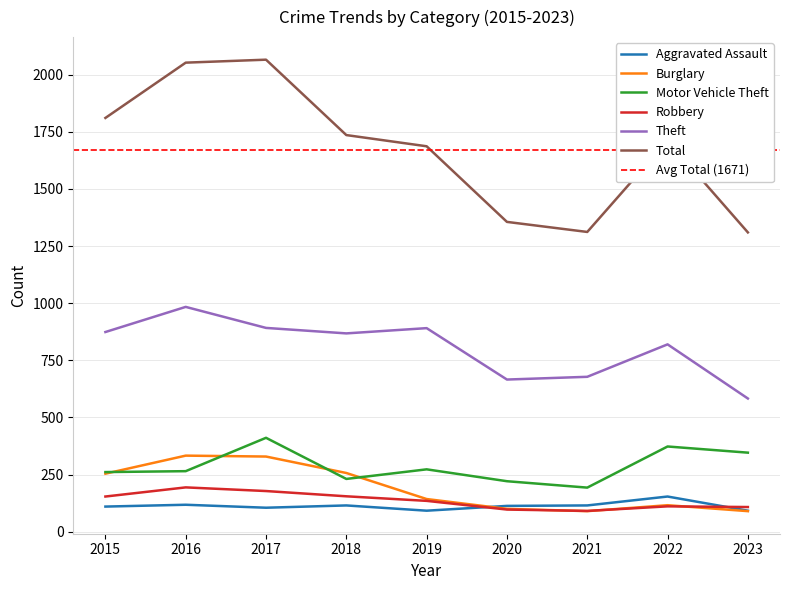

True or false: Total and Motor Vehicle Theft intersect in this chart.

False